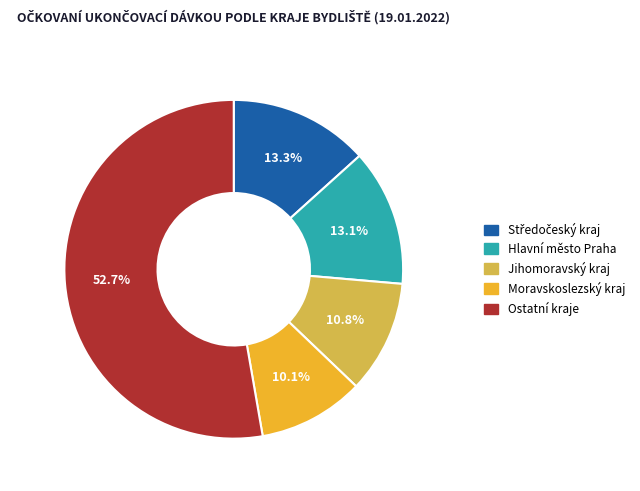

Count the number of slices in the pie.

5